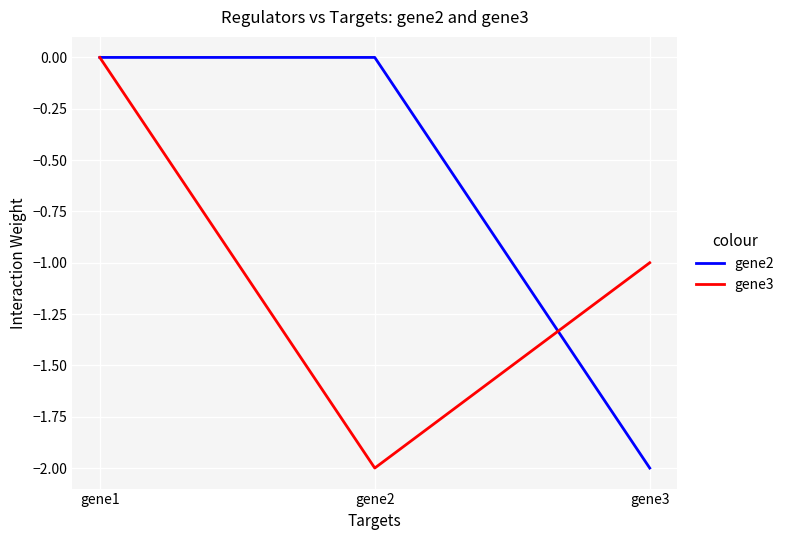

What is the difference between the second highest and minimum values in the gene2 series?

2.0